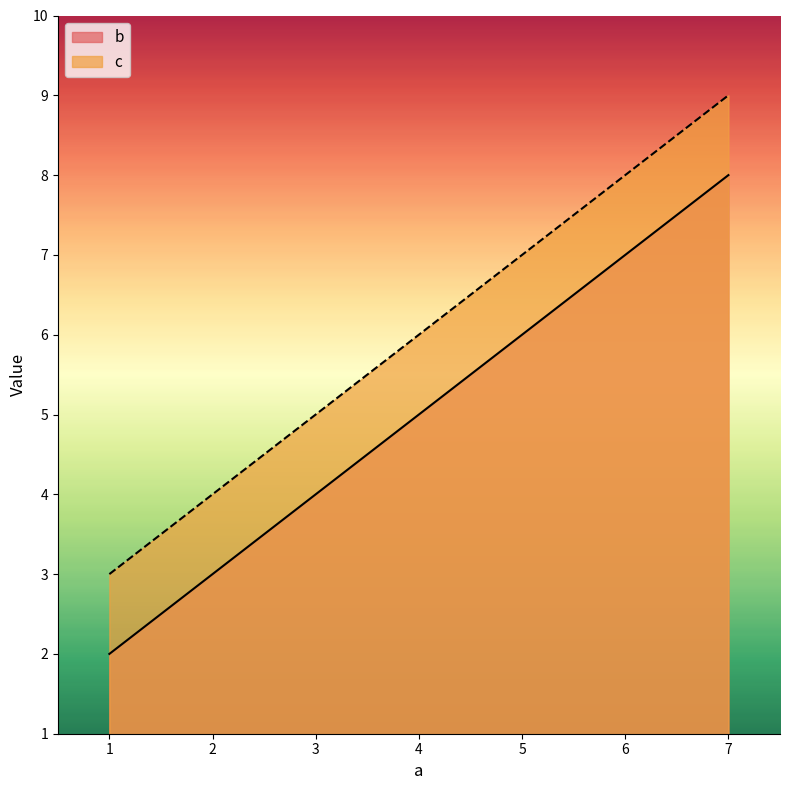

What is the minimum value for c?

3